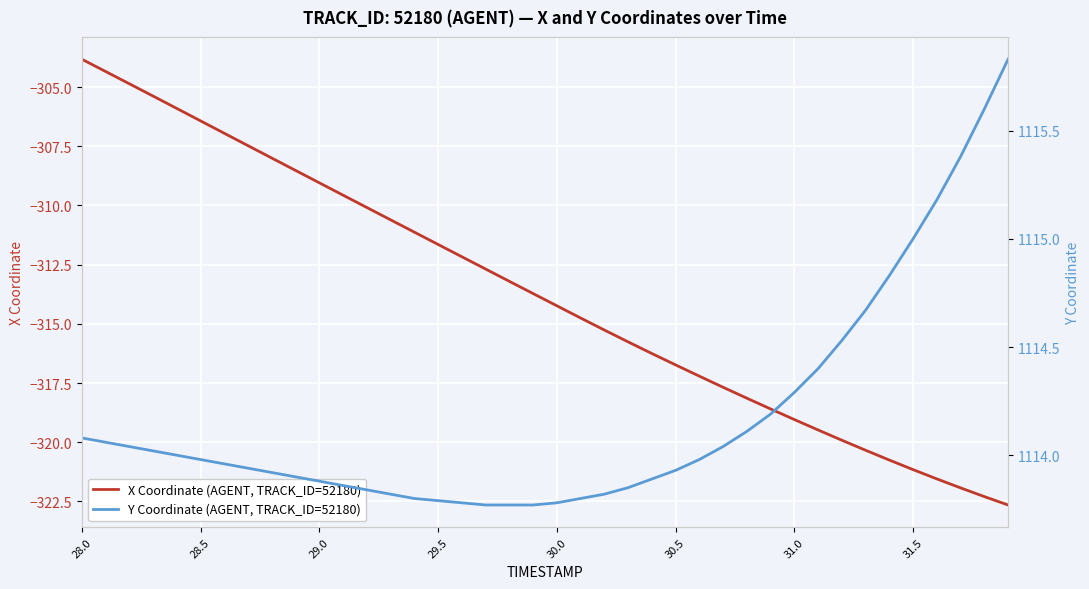

True or false: X Coordinate (AGENT, TRACK_ID=52180) has more than 1 interior local peaks.

False